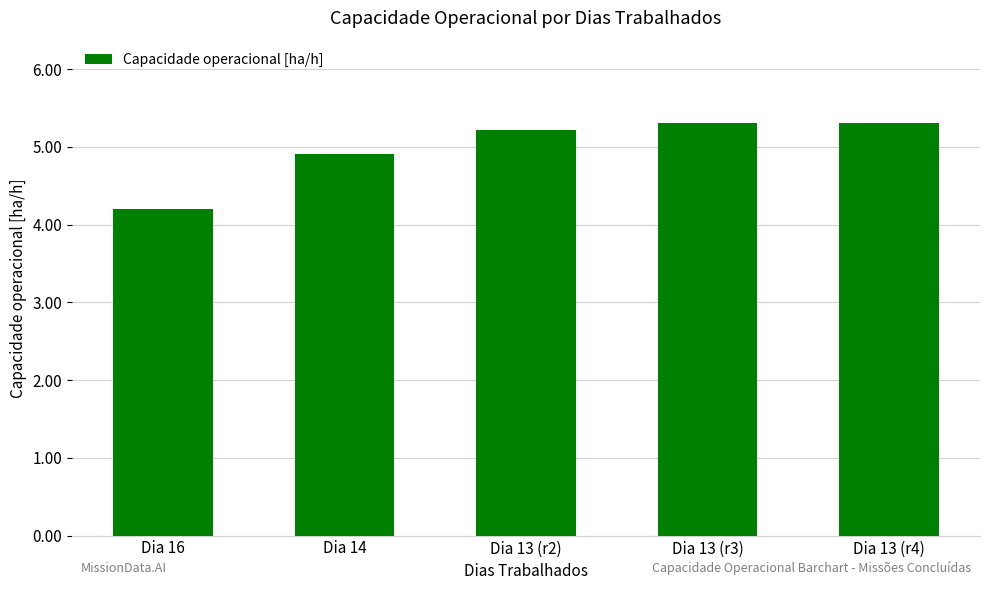

Where does the data first go above 5?

Dia 13 (r2)